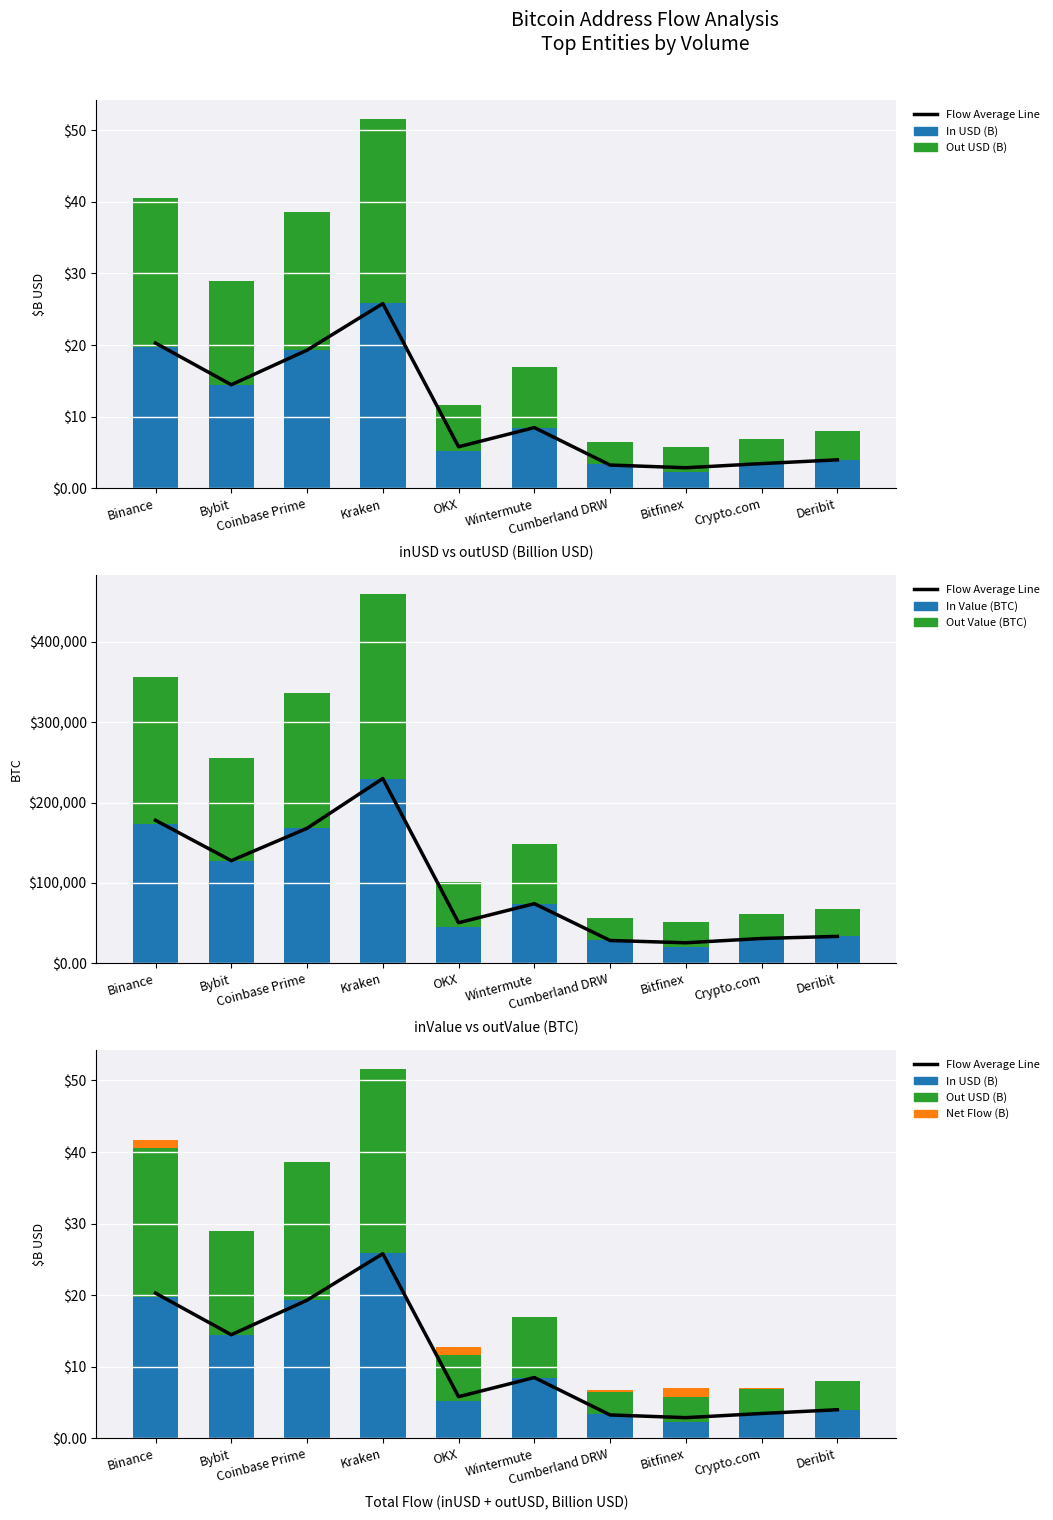

What are all the series names shown in the legend?

Flow Average Line, In USD (B), Out USD (B), In Value (BTC), Out Value (BTC), Net Flow (B)